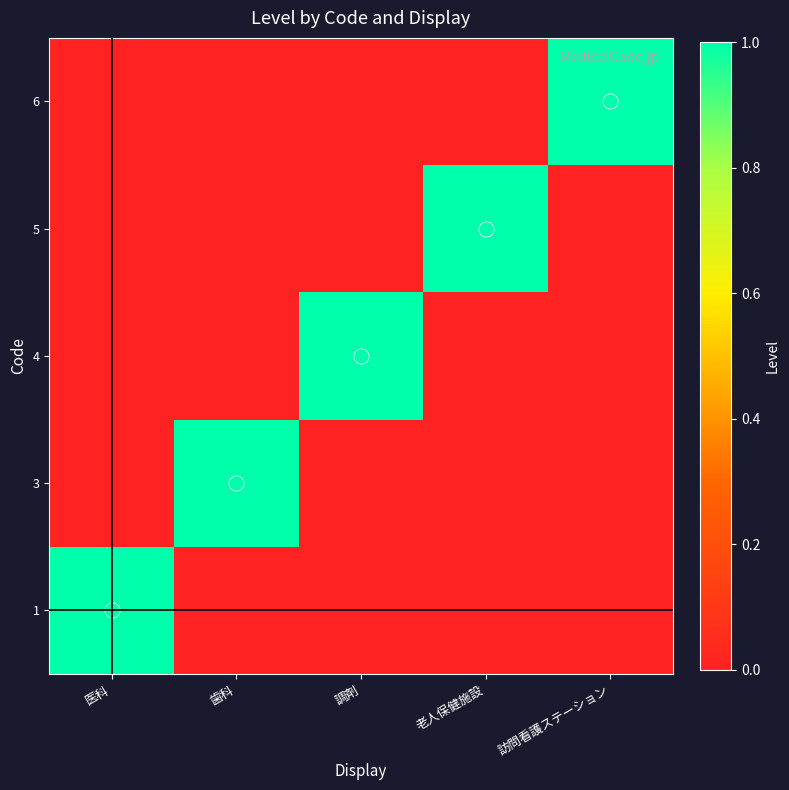

What is the maximum value shown in the chart?

1